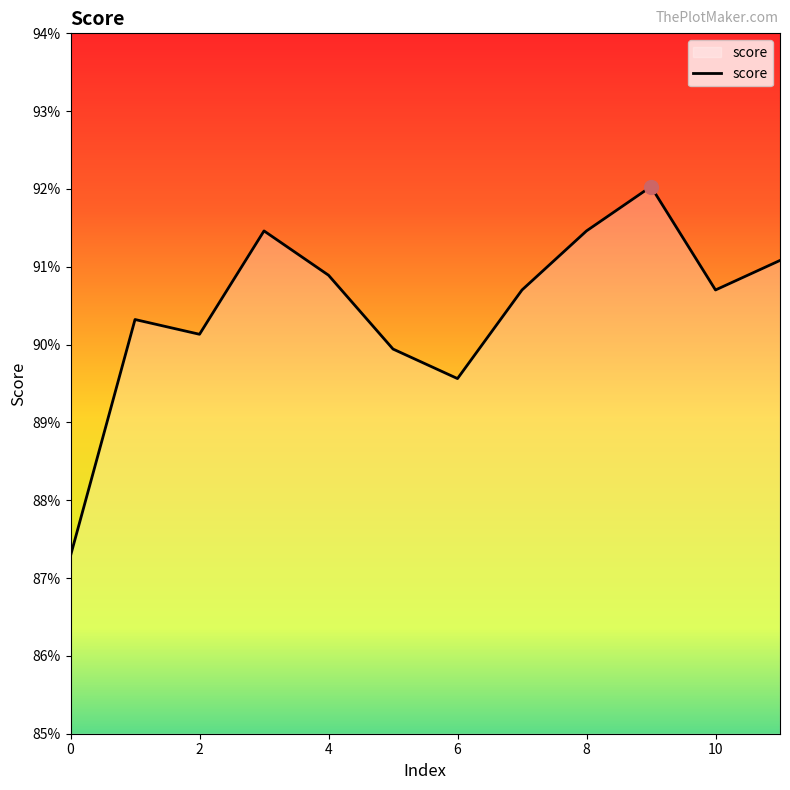

Count the values in the range 0 to 1.

12